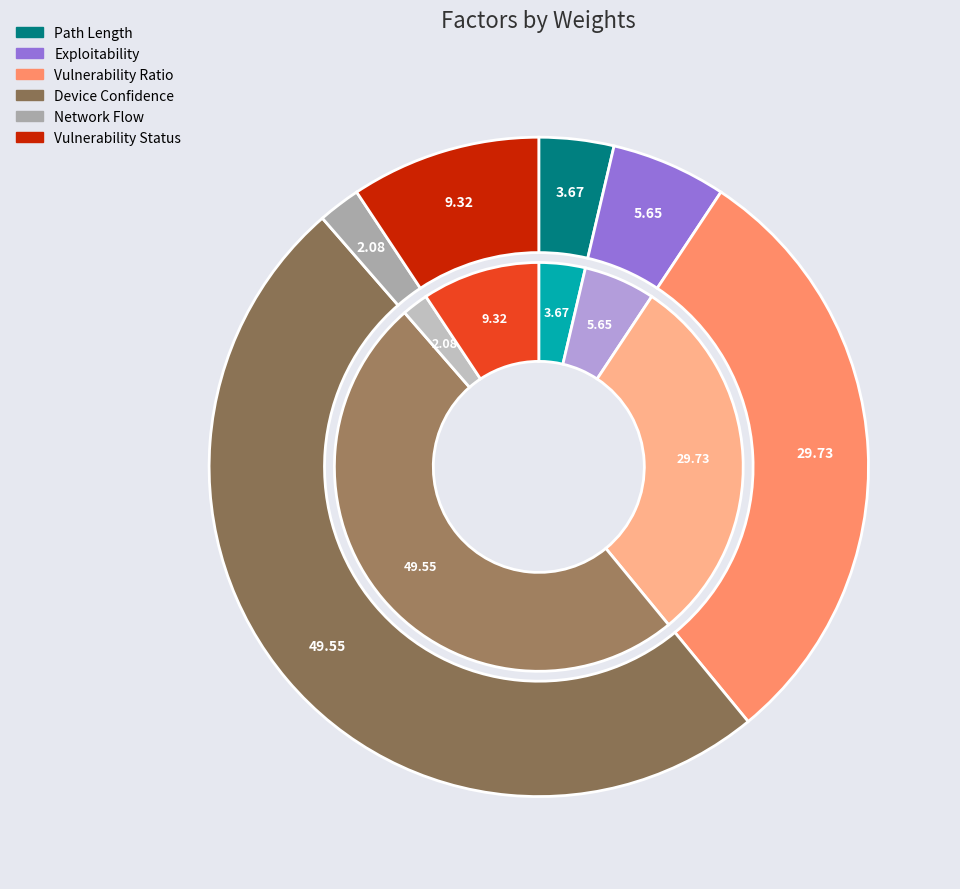

To the nearest percent, what is the difference between the Exploitability and Path Length slice percentages?

2%